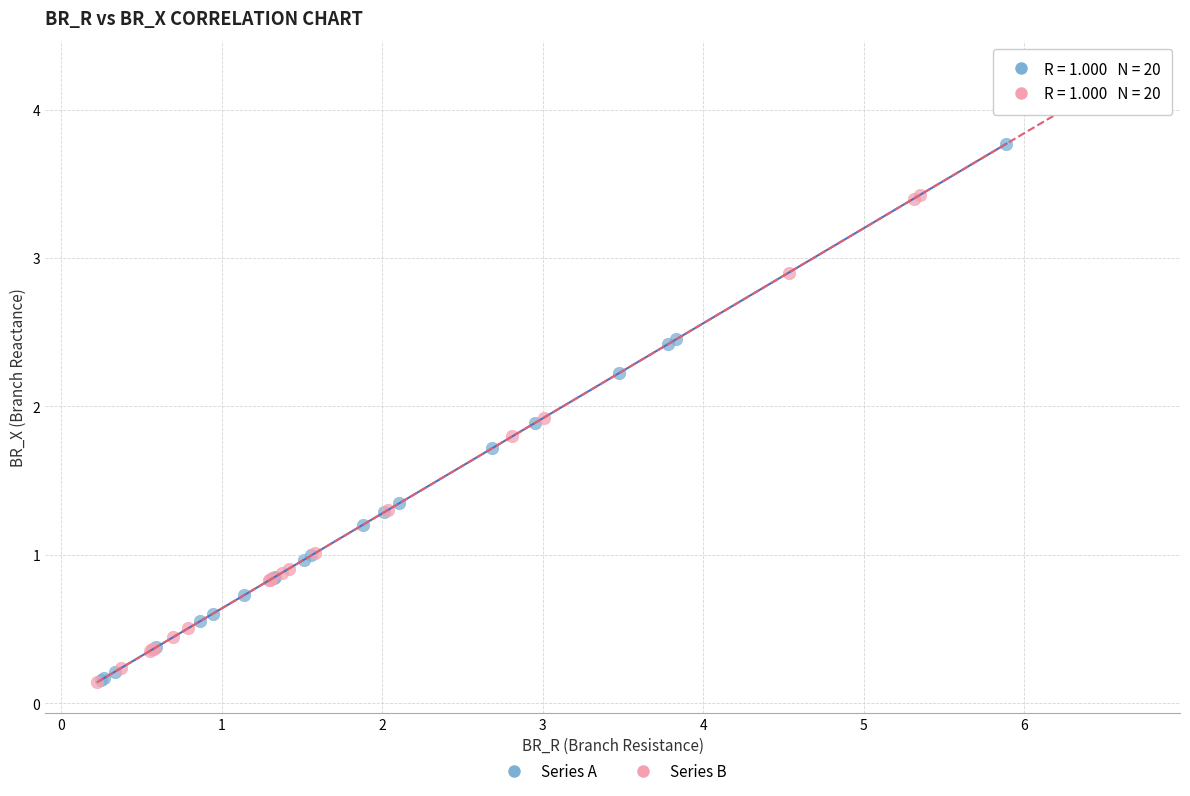

Which series reaches the maximum Y coordinate?

Series B